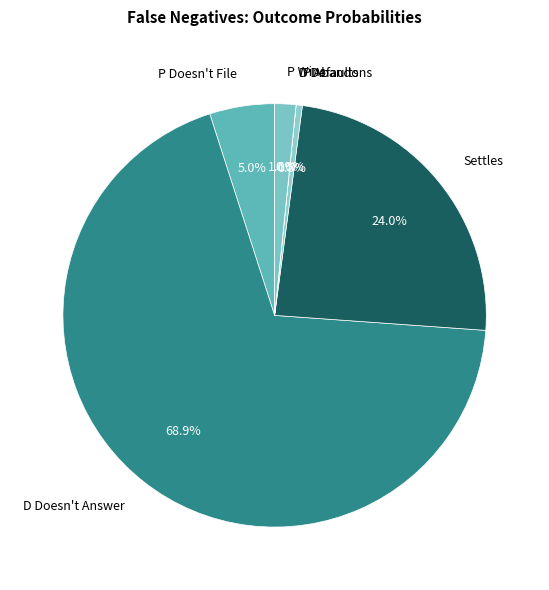

Is D Doesn't Answer the majority of the pie?

Yes